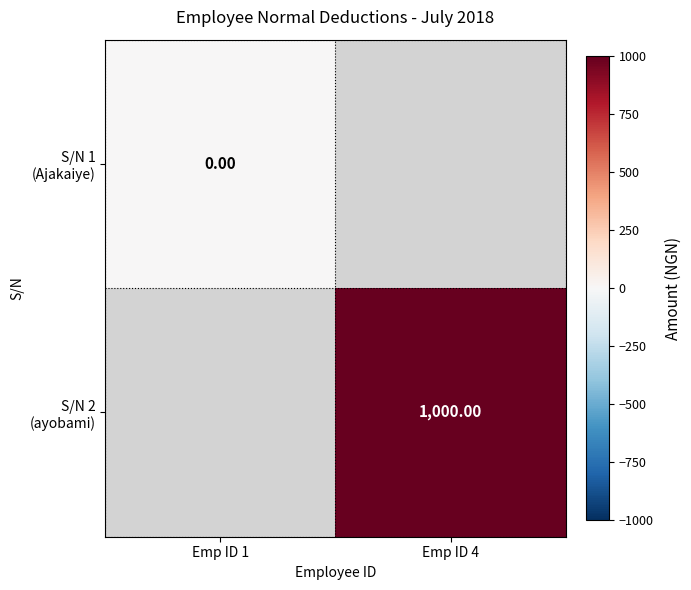

At which label is S/N 1 (Ajakaiye) closest to 0?

Emp ID 1